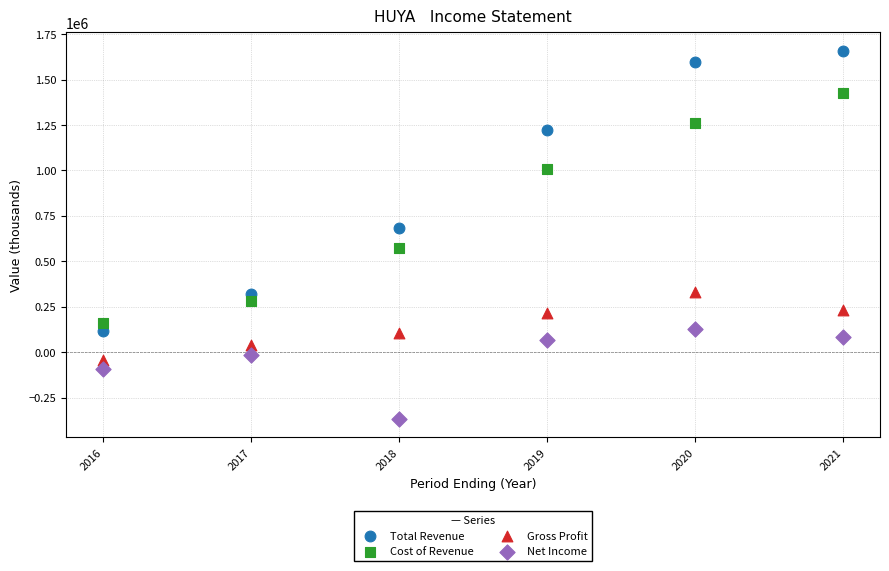

Which series contains the lowest Y value?

Net Income